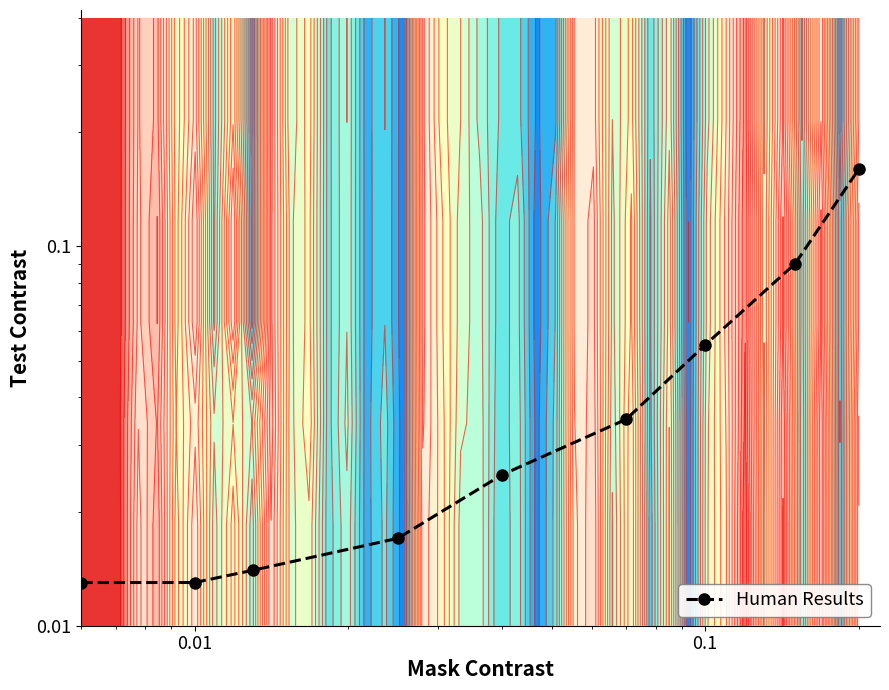

Reading right to left, extract all data points from this chart.

0.2	0.1	0.1	0.0	0.0	0.0	0.0	0.0	0.0